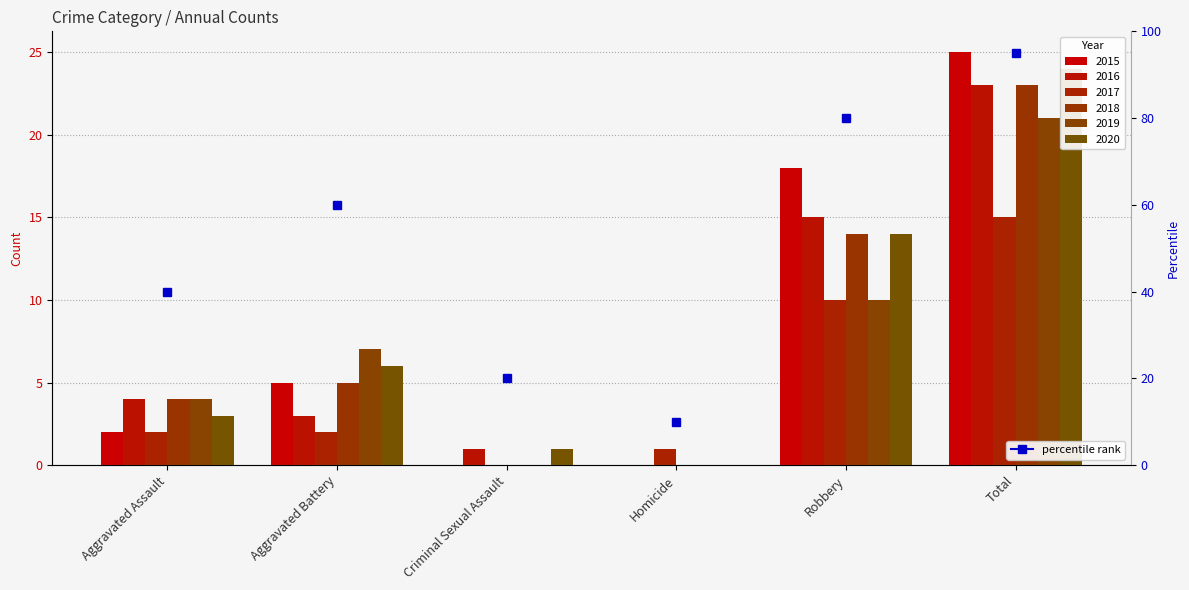

Rank the series by their maximum value, from lowest to highest.

2017, 2019, 2016, 2018, 2020, 2015